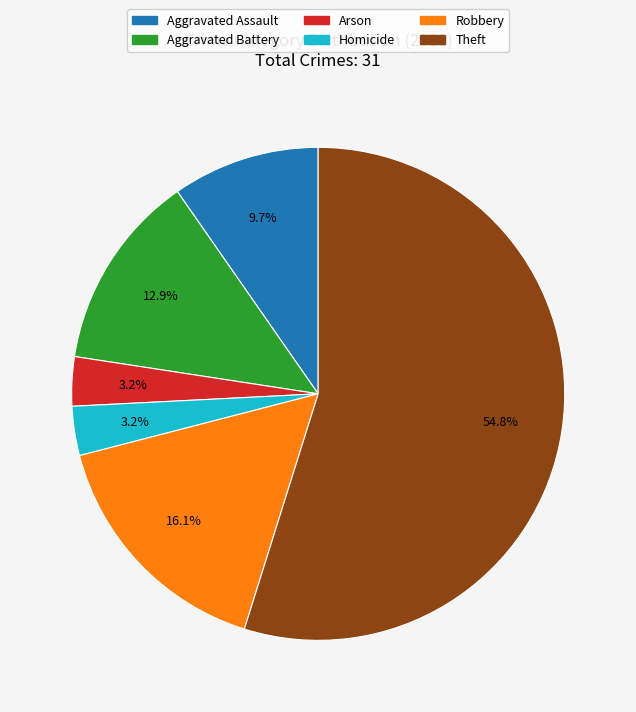

What is the largest slice in the pie chart?

Theft